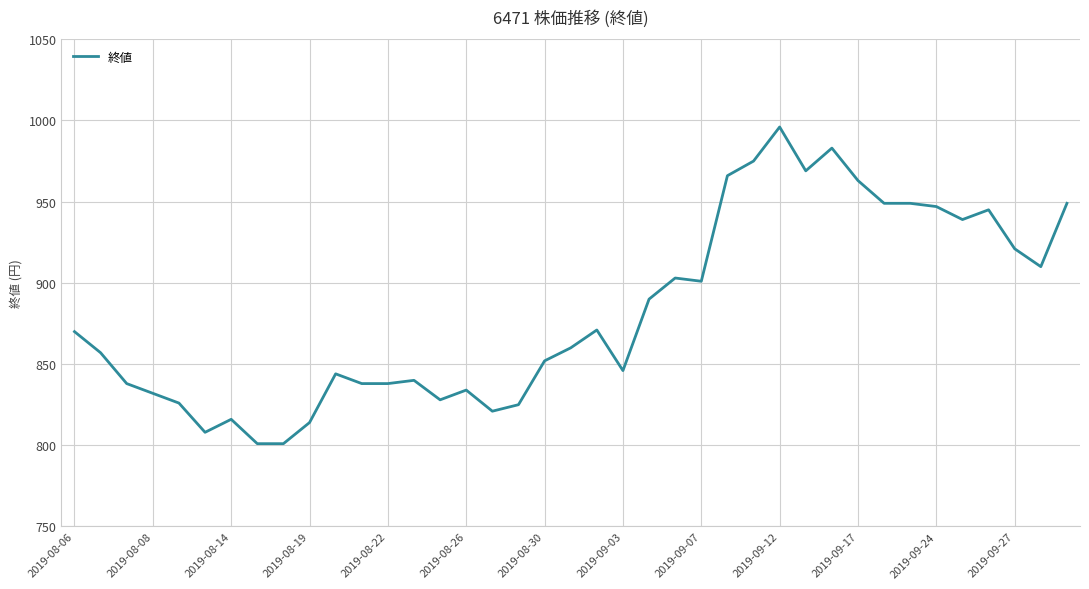

What is the difference between the maximum and minimum values?

195